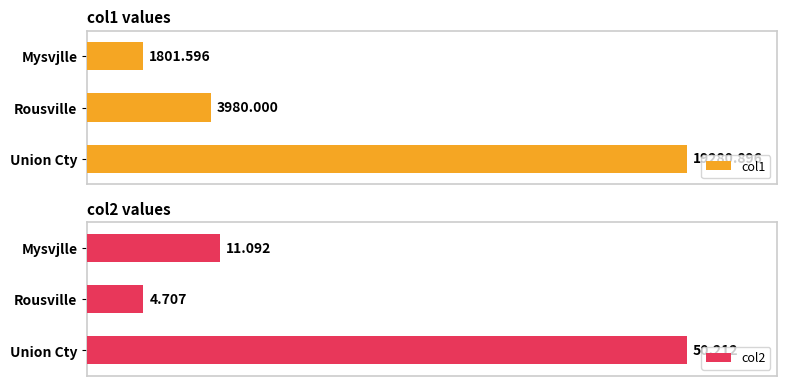

At 5000, list the series in order from smallest to largest.

col2, col1